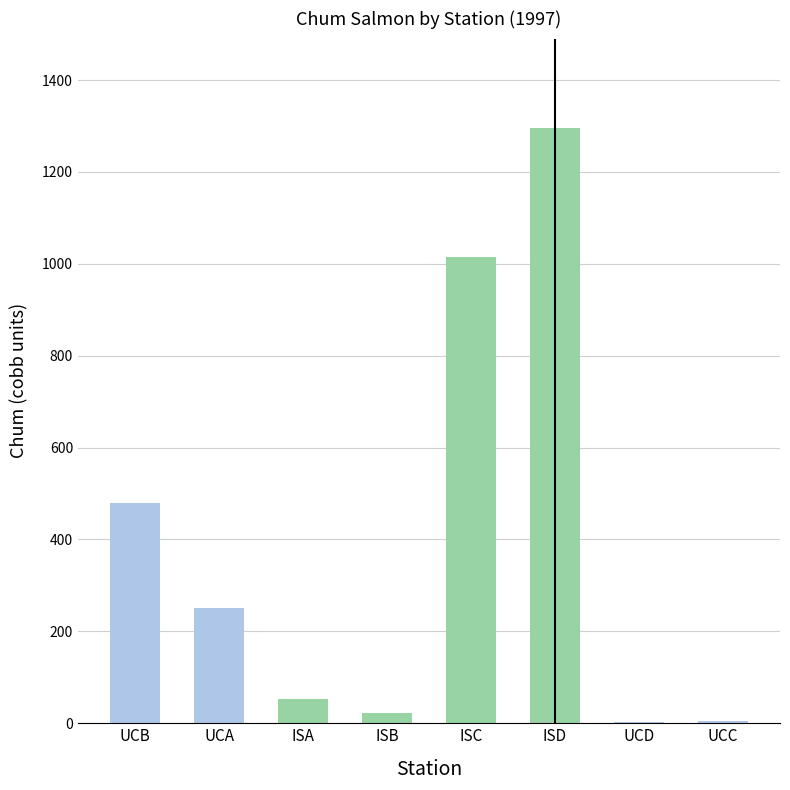

At which label is the value closest to 649?

UCB